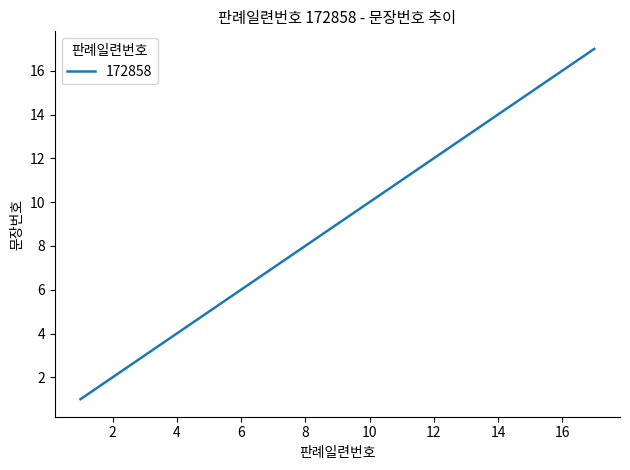

What is the greatest value displayed?

17